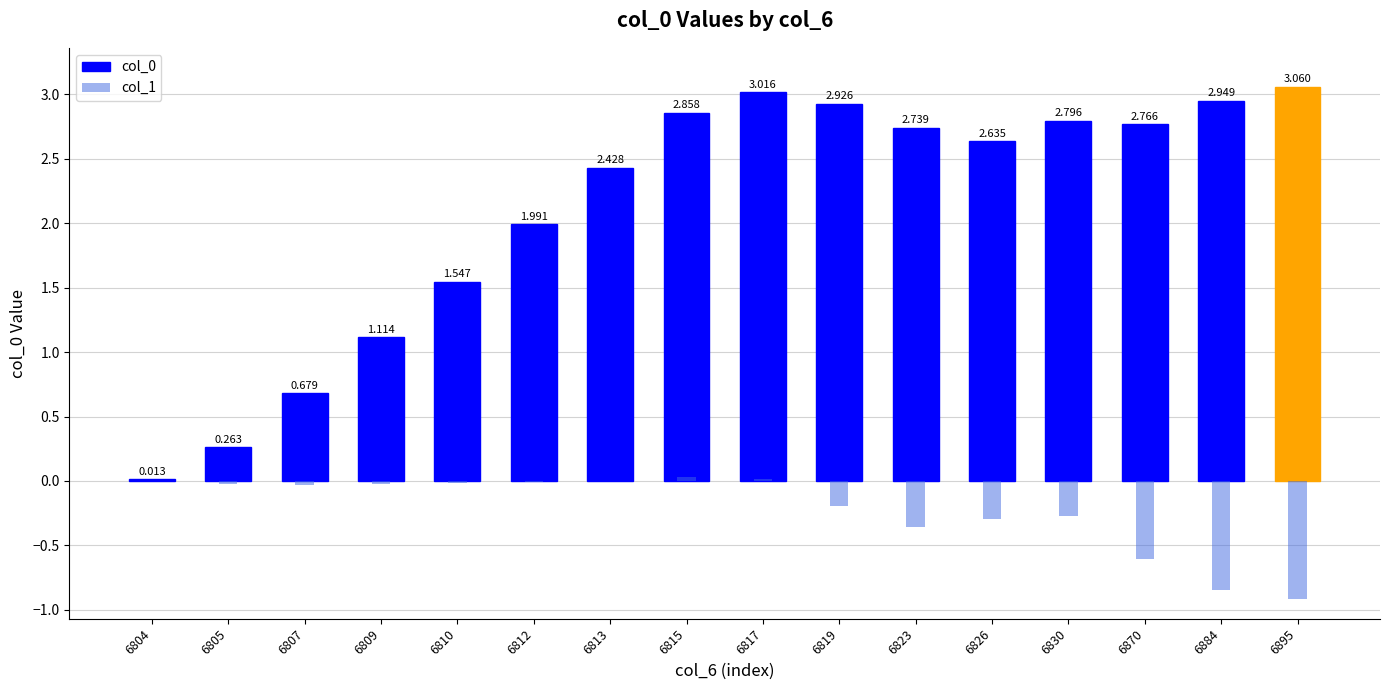

How many values in the col_0 series exceed 2?

10